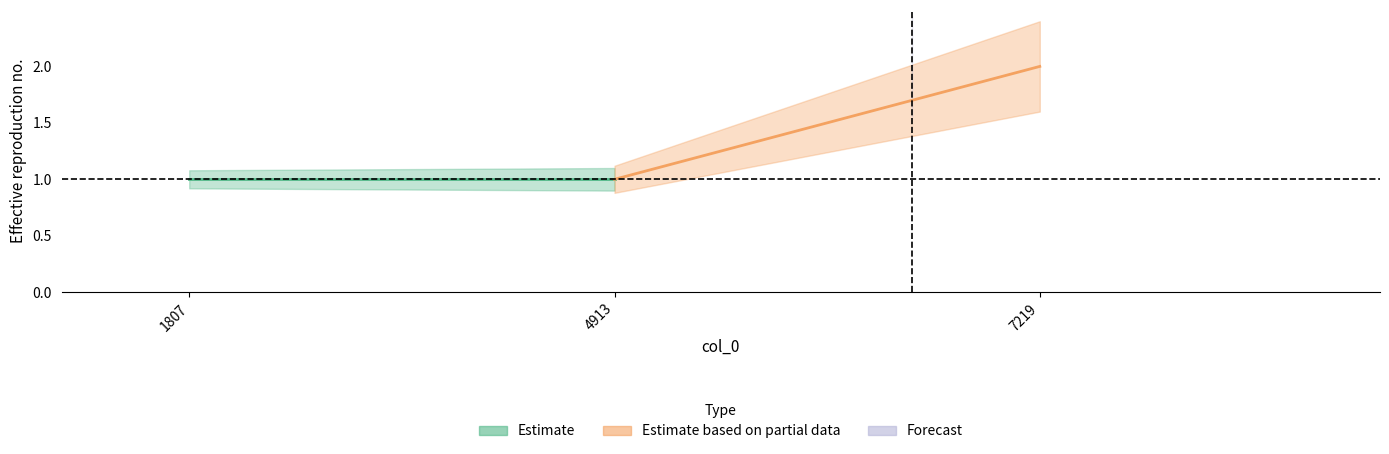

Approximately how many times larger is the value at 4913 compared to 1807?

1.0